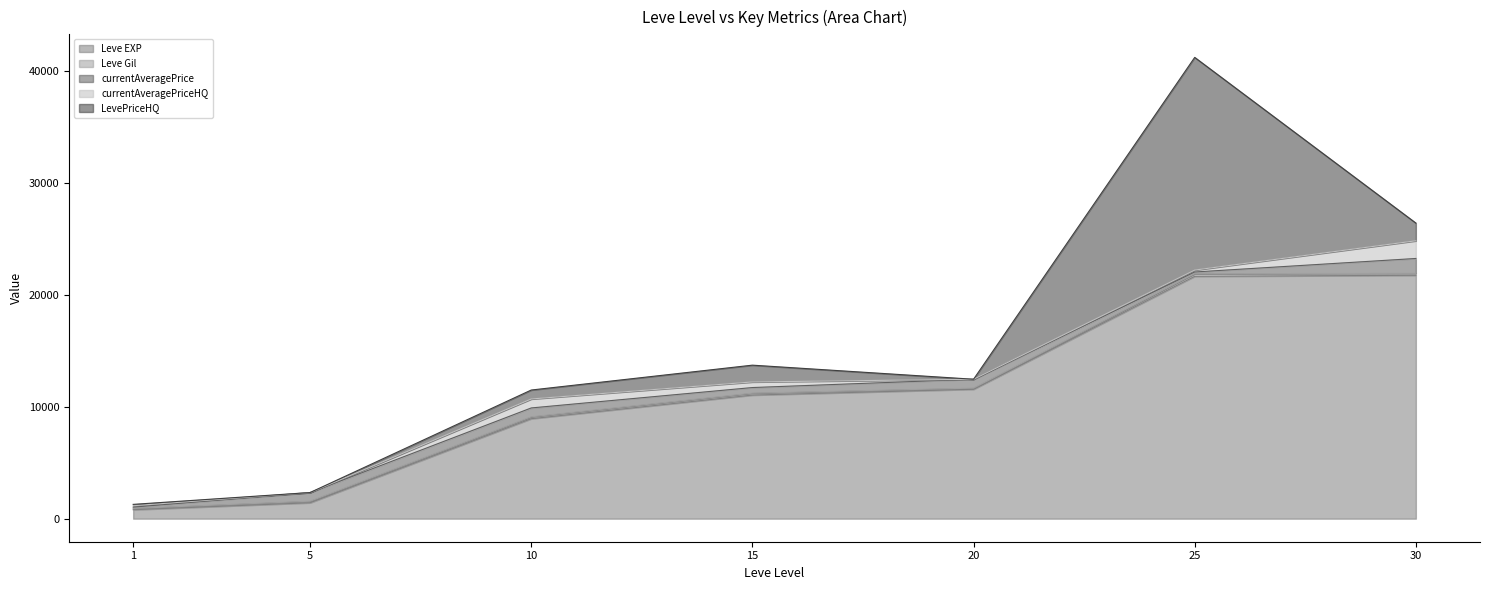

Between 10 and 30, which series saw the biggest shift?

Leve EXP